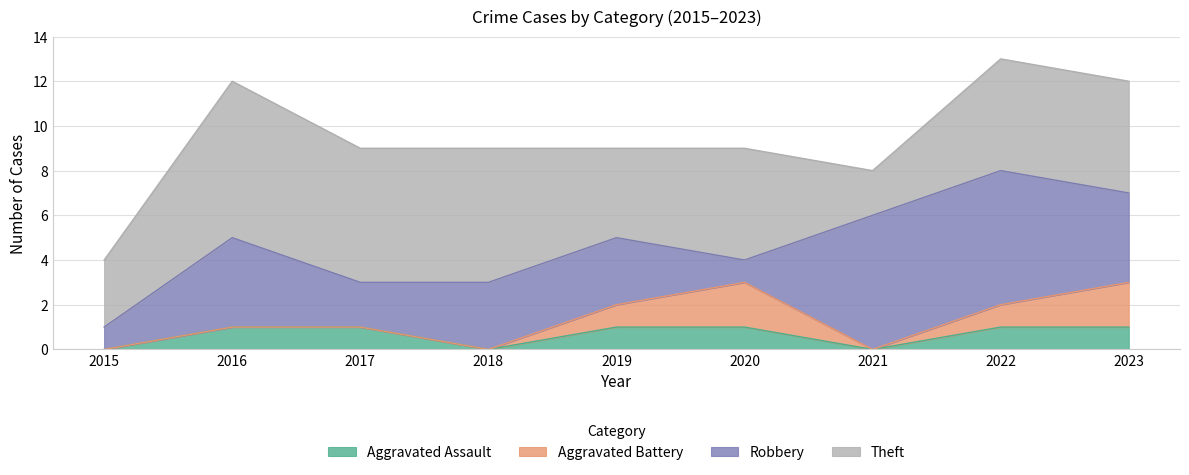

True or false: Aggravated Battery and Aggravated Assault cross at least once.

False